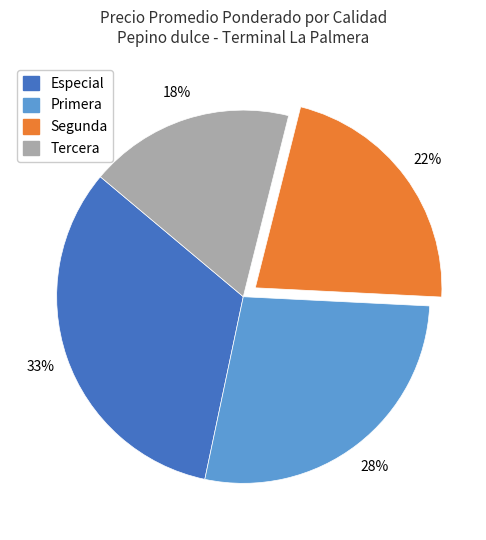

To the nearest percent, what portion does Especial represent?

33%